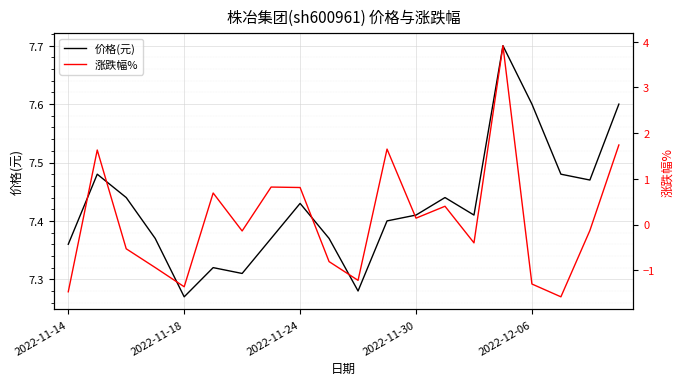

True or false: 价格(元) and 涨跌幅% intersect in this chart.

False